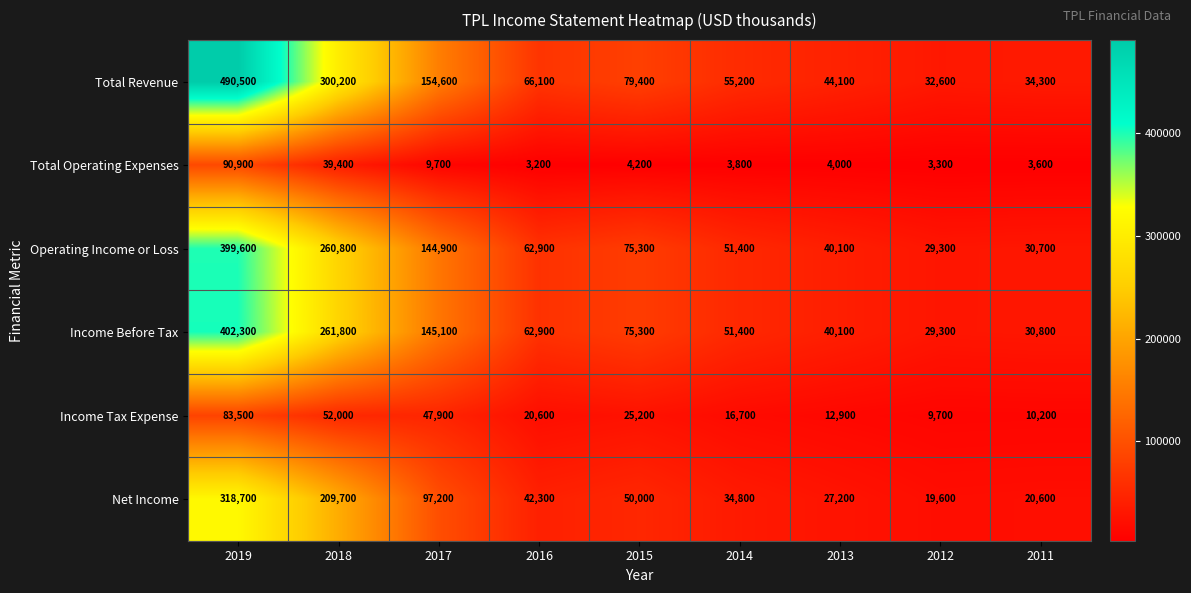

Rank the categories by Income Tax Expense value from highest to lowest.

2019, 2018, 2017, 2015, 2016, 2014, 2013, 2011, 2012